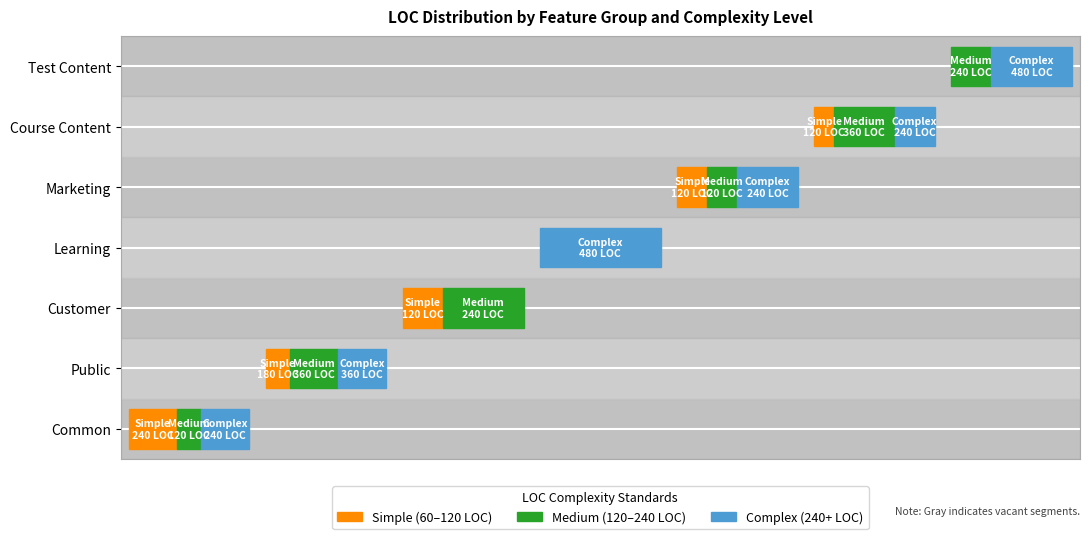

Reading right to left, extract all data points from this chart.

Simple: 0	2	2	0	2	2	4
Medium: 2	3	1	0	2	3	1
Complex: 2	1	1	2	0	2	1
Simple_LOC: 0	120	120	0	120	180	240
Medium_LOC: 240	360	120	0	240	360	120
Complex_LOC: 480	240	240	480	0	360	240